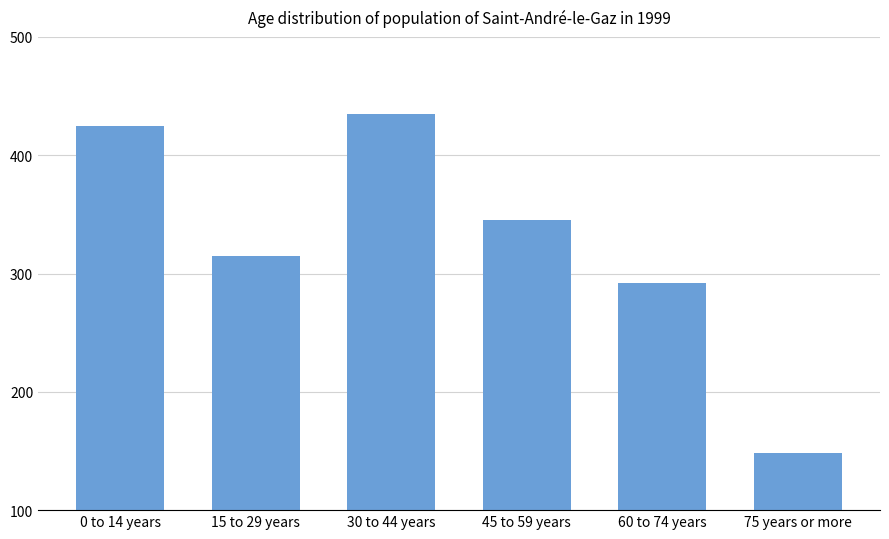

Is it true that the value at 30 to 44 years is 196?

False